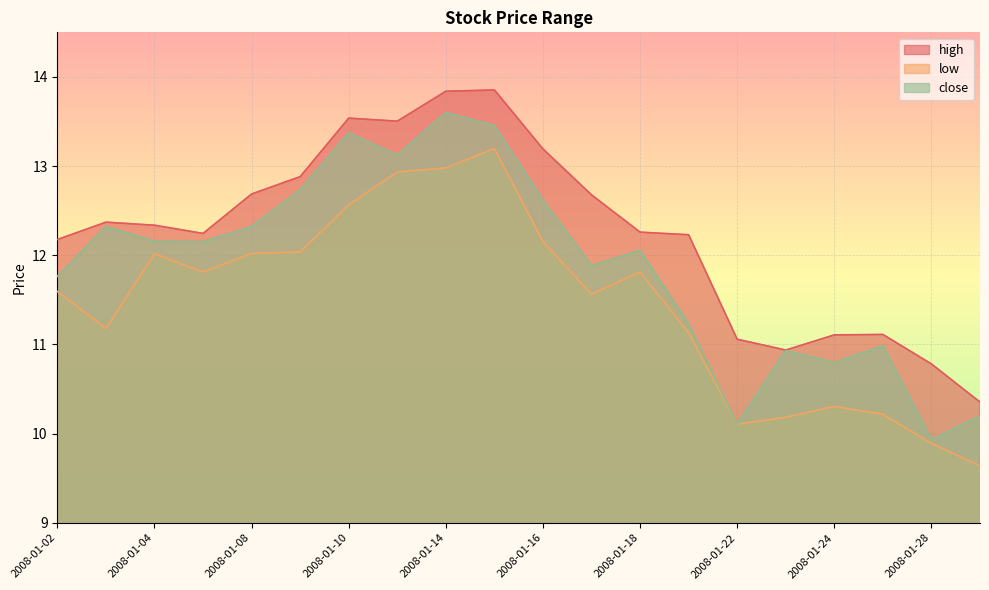

The low series shows 8.1 at 2008-01-09. True or false?

False